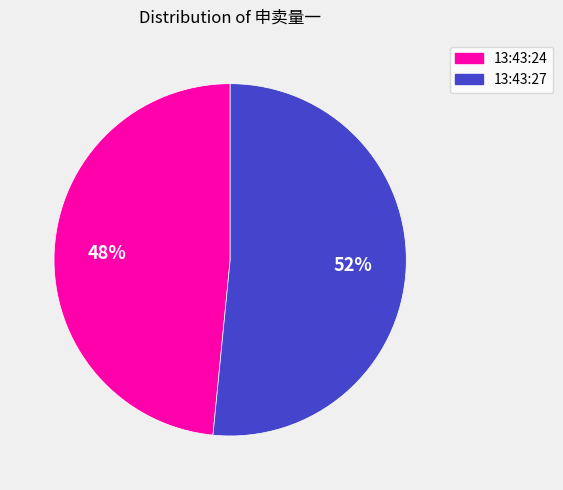

What is the smallest slice in the pie chart?

13:43:24